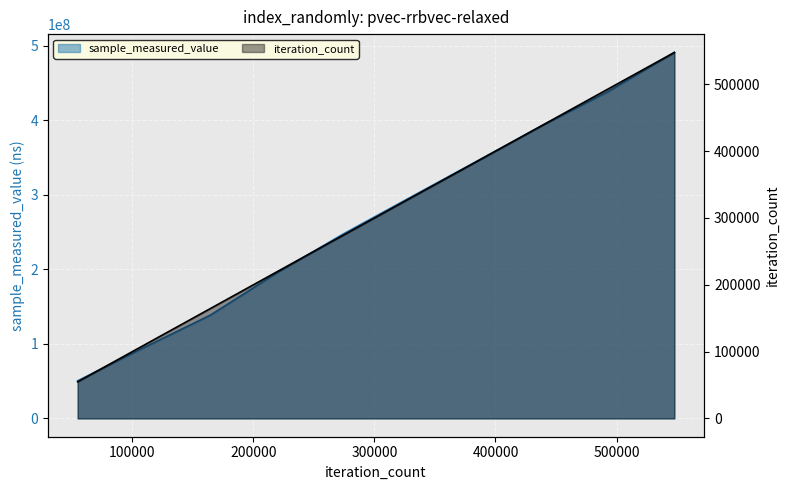

True or false: iteration_count and sample_measured_value intersect in this chart.

False